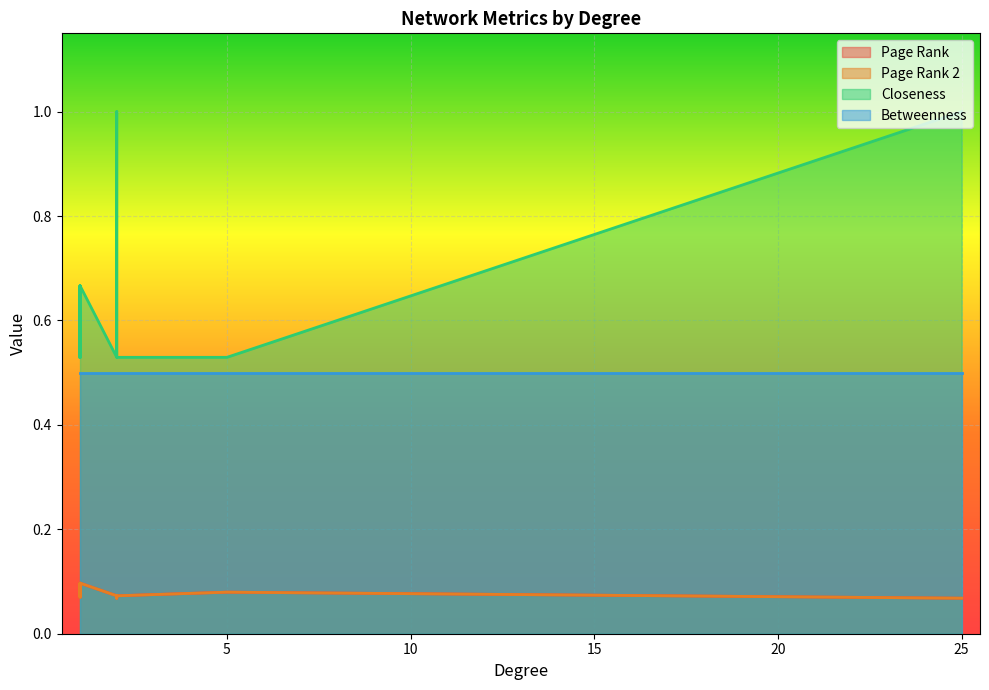

List the series in order of their peak value, highest first.

Closeness, Betweenness, Page Rank, Page Rank 2